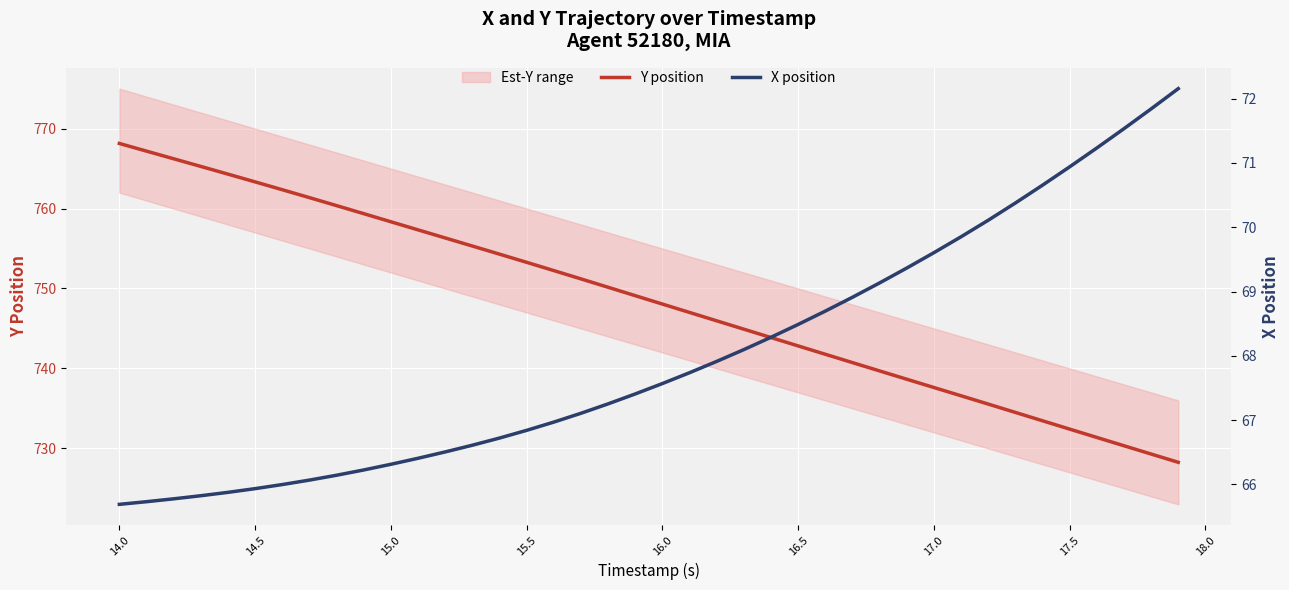

True or false: X position and Y position cross at least once.

False